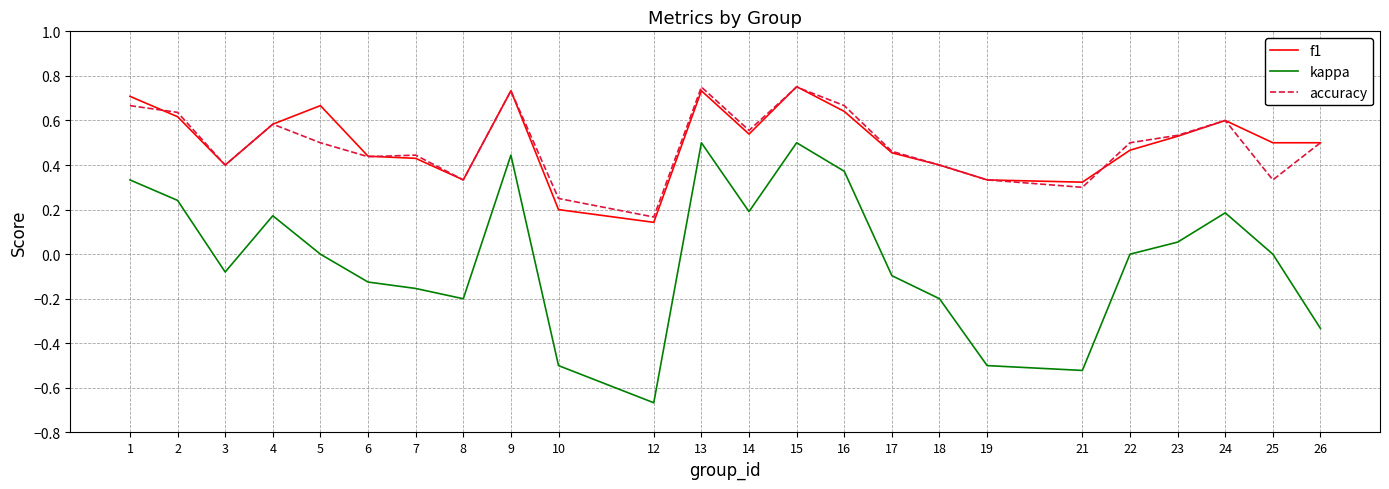

Where is the first local minimum for f1?

3